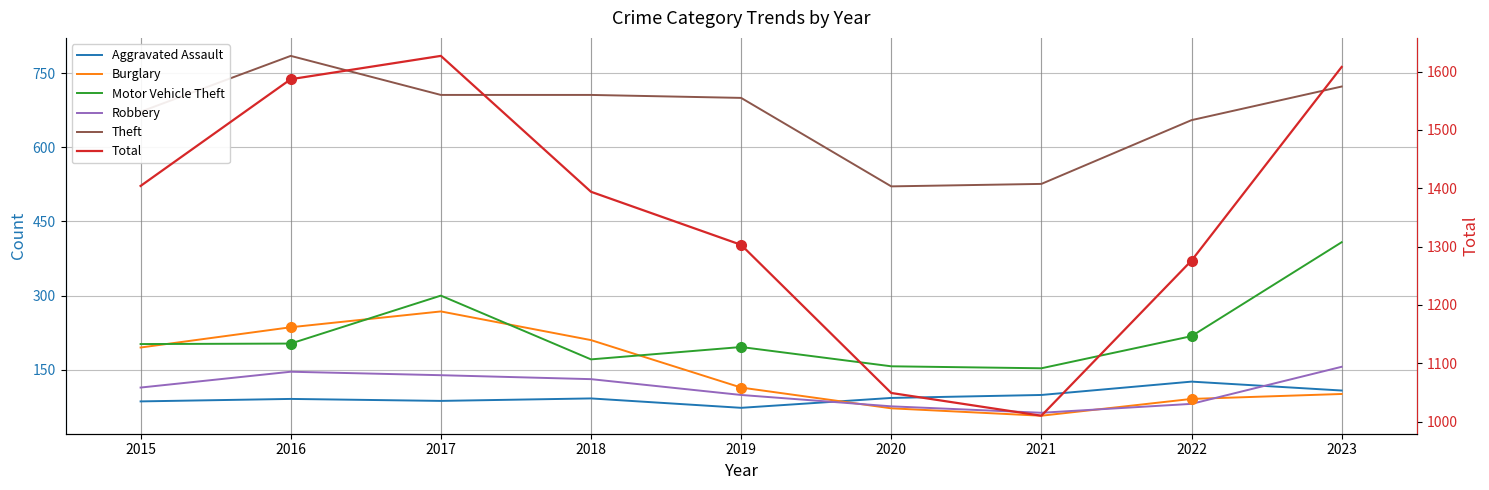

What is the sum of the Robbery values at 2017 and 2019?

238